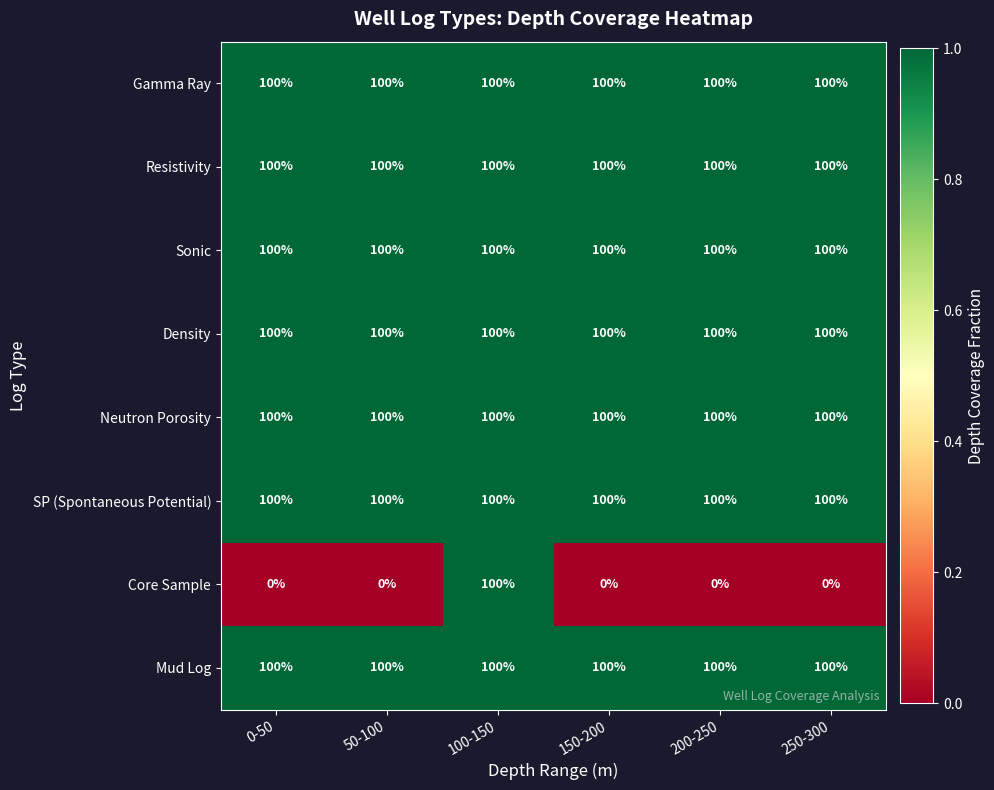

What is the approximate value of Neutron Porosity at 200-250?

100